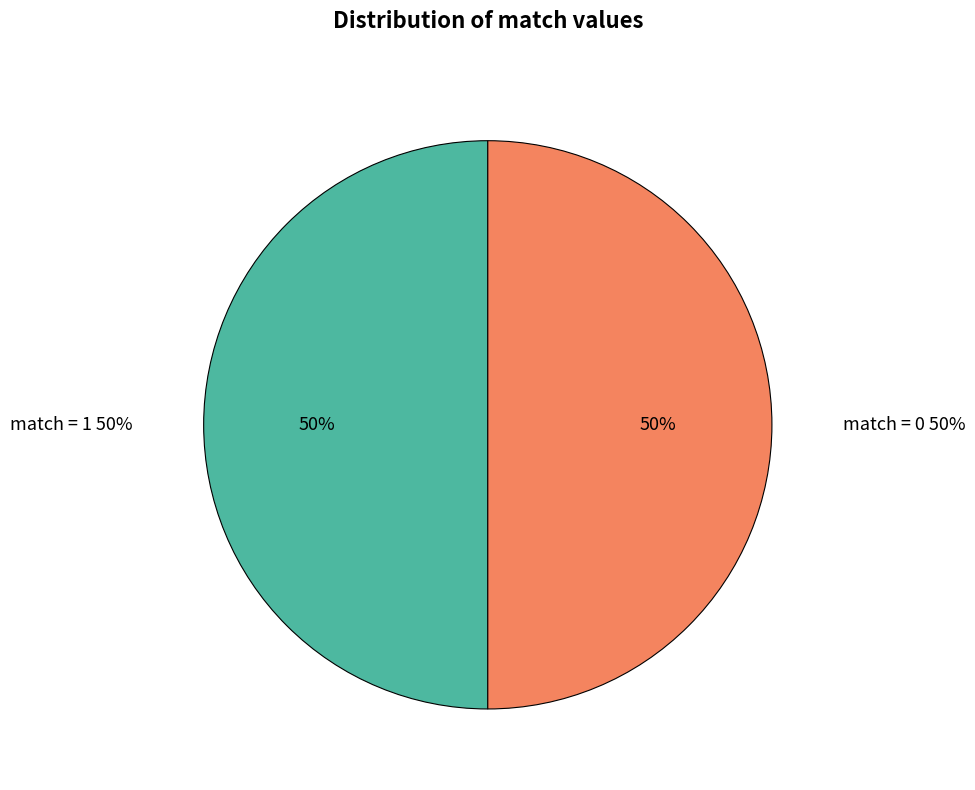

Does match=0 (row 2) account for over 50% of the chart?

No